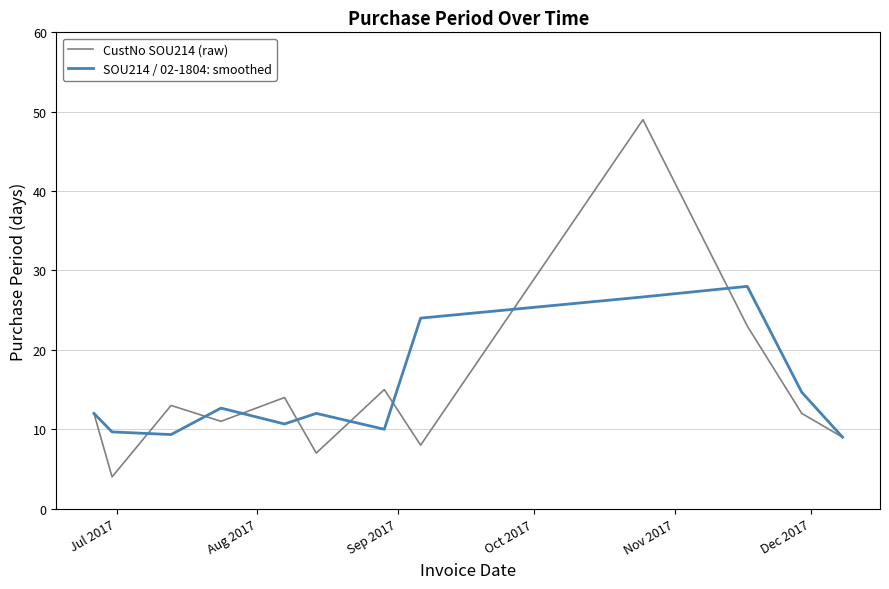

What is the highest value of the SOU214 / 02-1804: smoothed series?

28.0